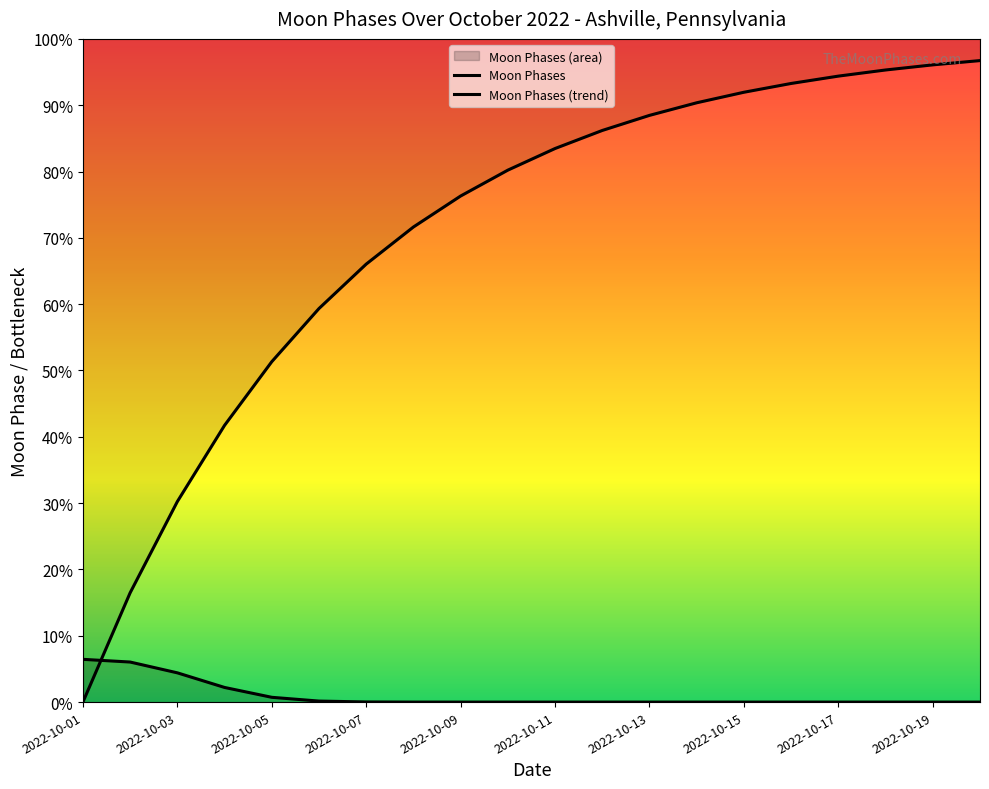

How many times do Moon Phases (trend) and Moon Phases cross each other?

1